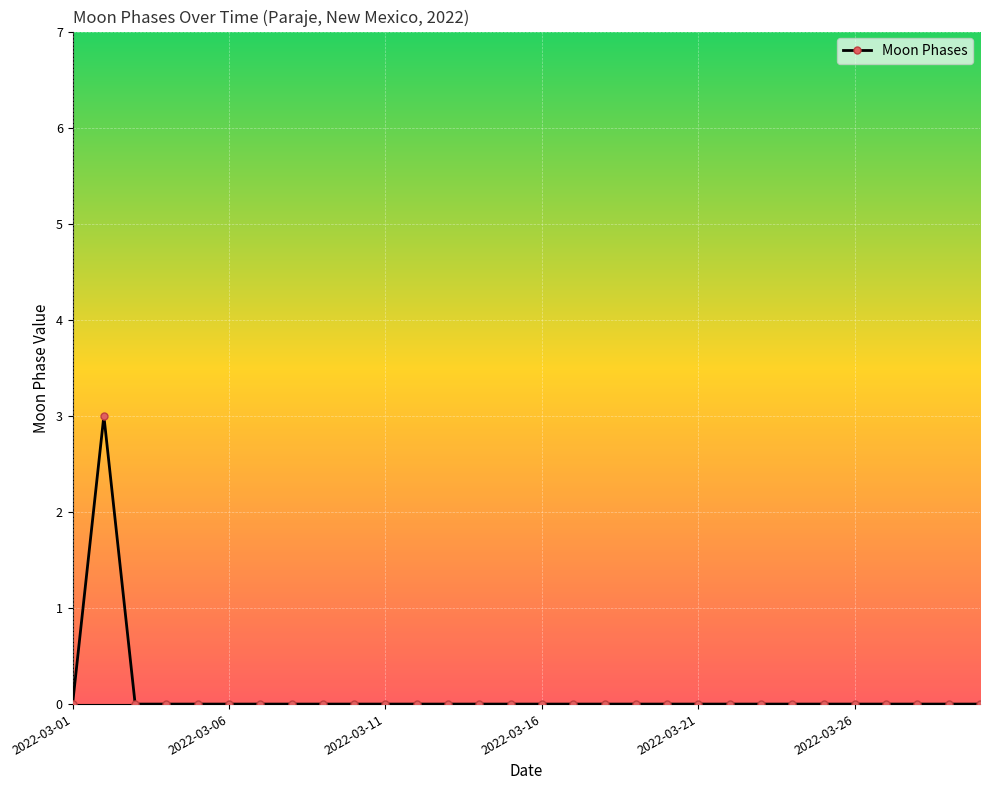

What is the maximum value shown in the chart?

3